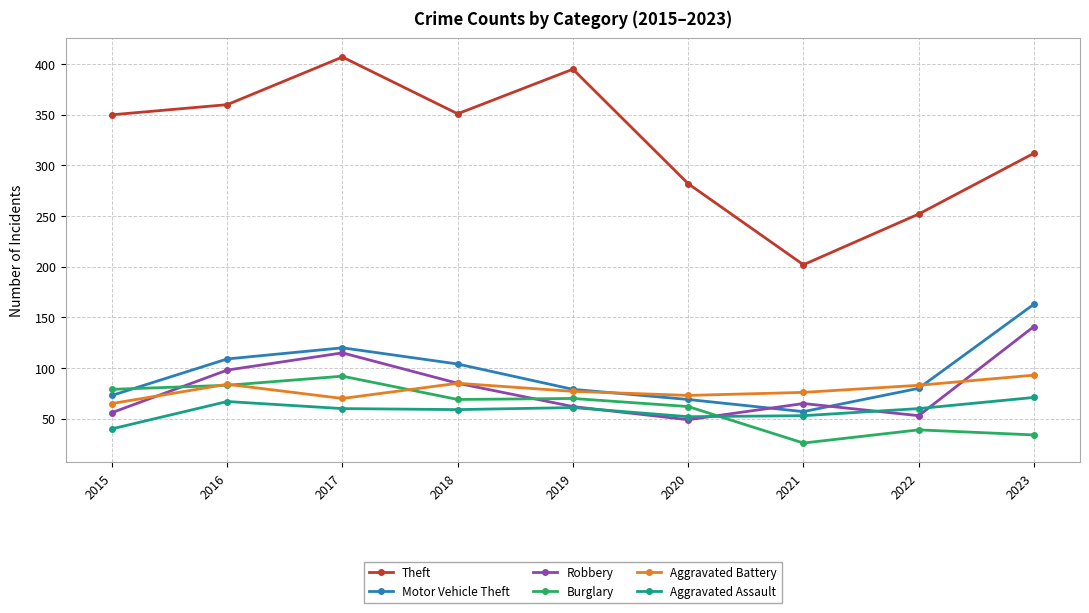

At which category does Robbery reach its first local peak?

2017